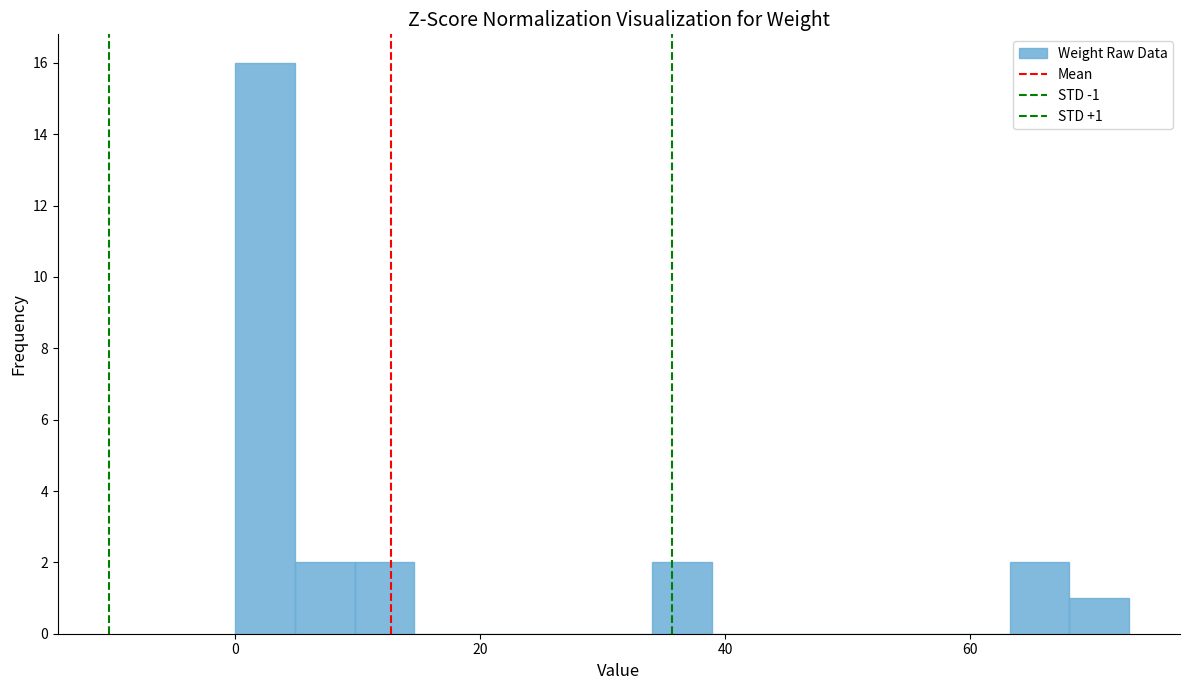

Read against the x-axis, roughly where is the centre of the tallest bar?

2